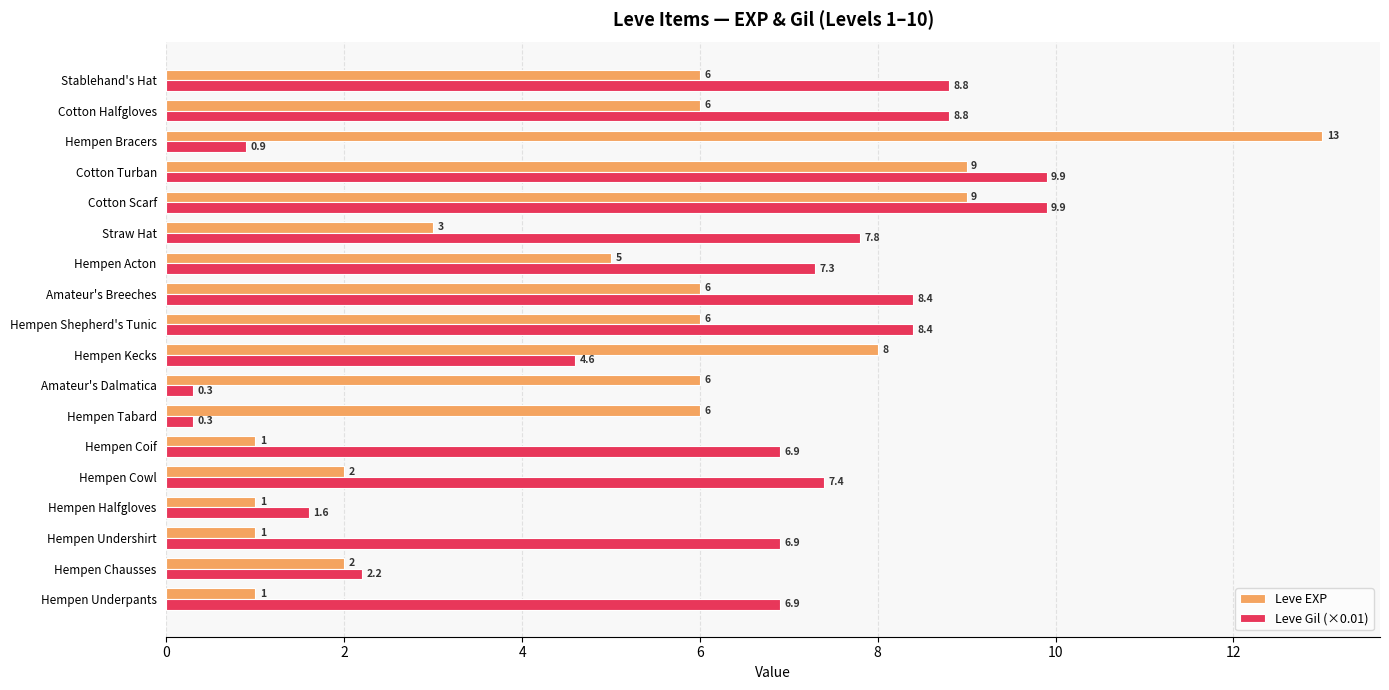

What is the difference between the maximum and minimum values in the Leve Gil (×0.01) series?

9.6